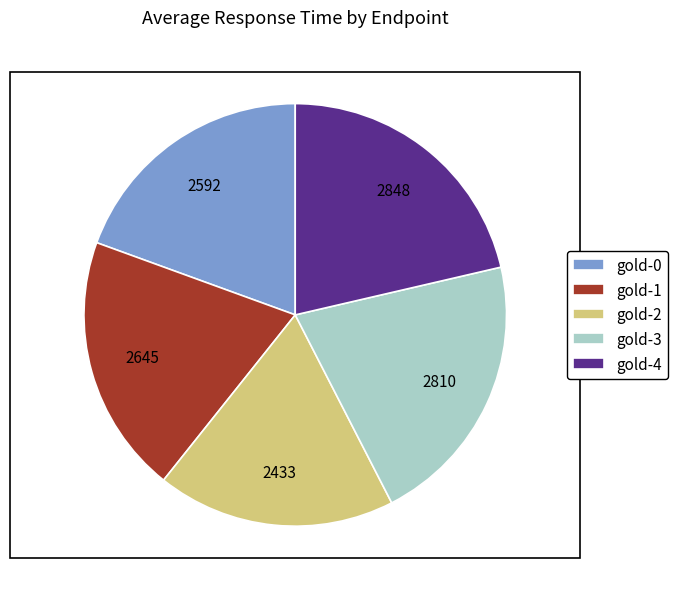

How many slices are in this pie chart?

5